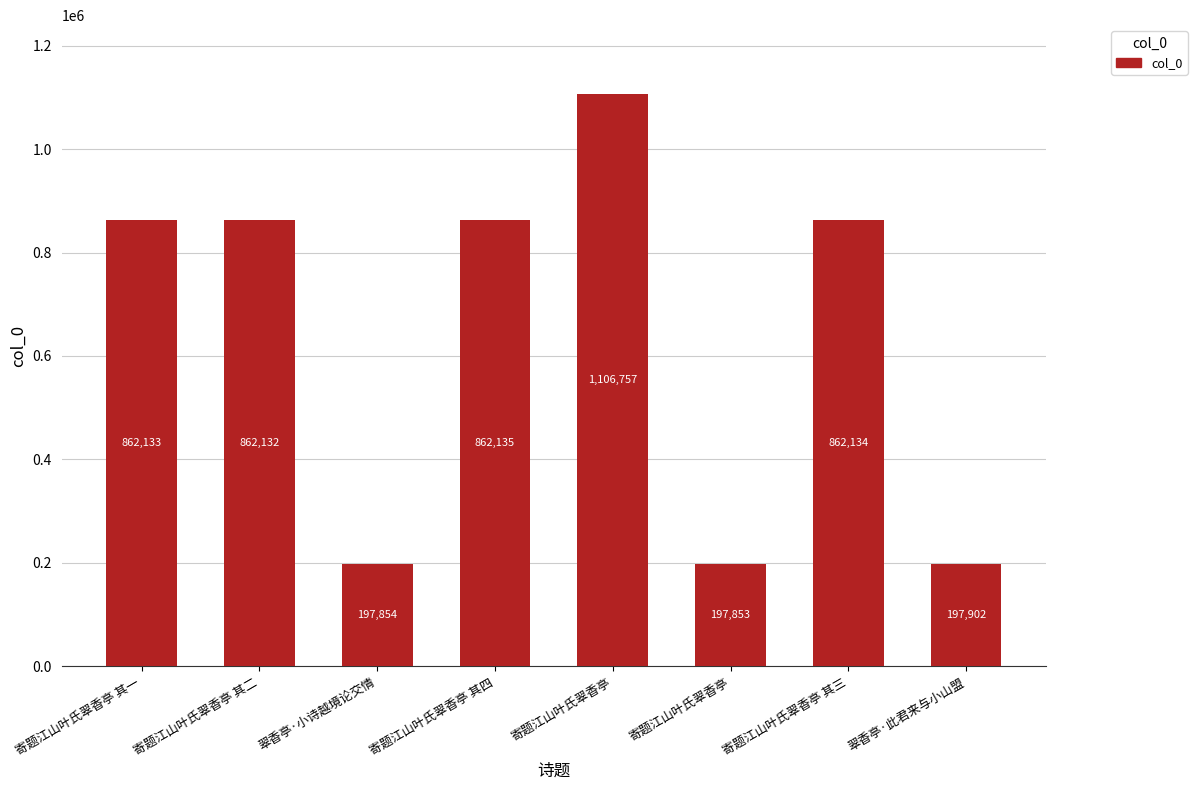

How many values are below 862133?

4